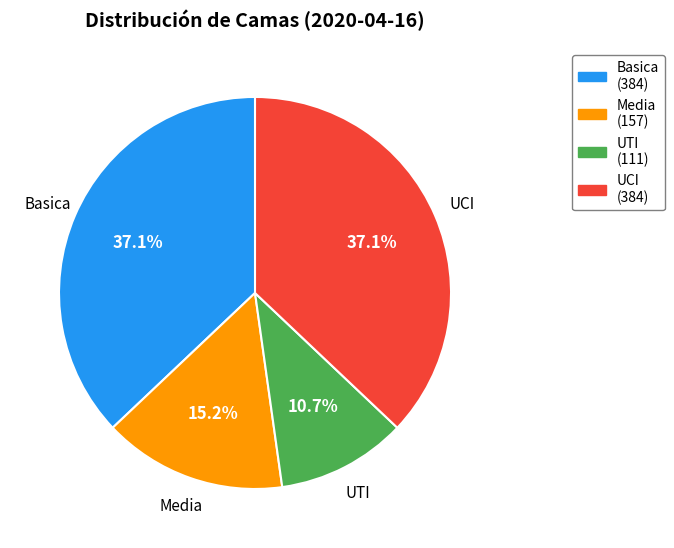

Is there any slice that represents more than half of the pie?

No